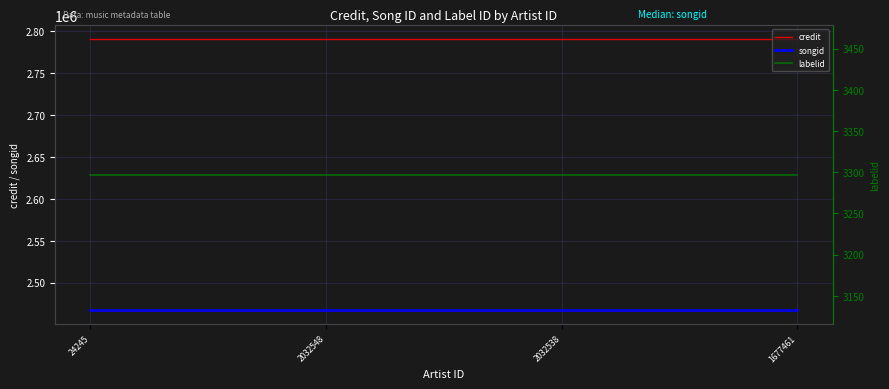

How many distinct data groups are displayed?

3